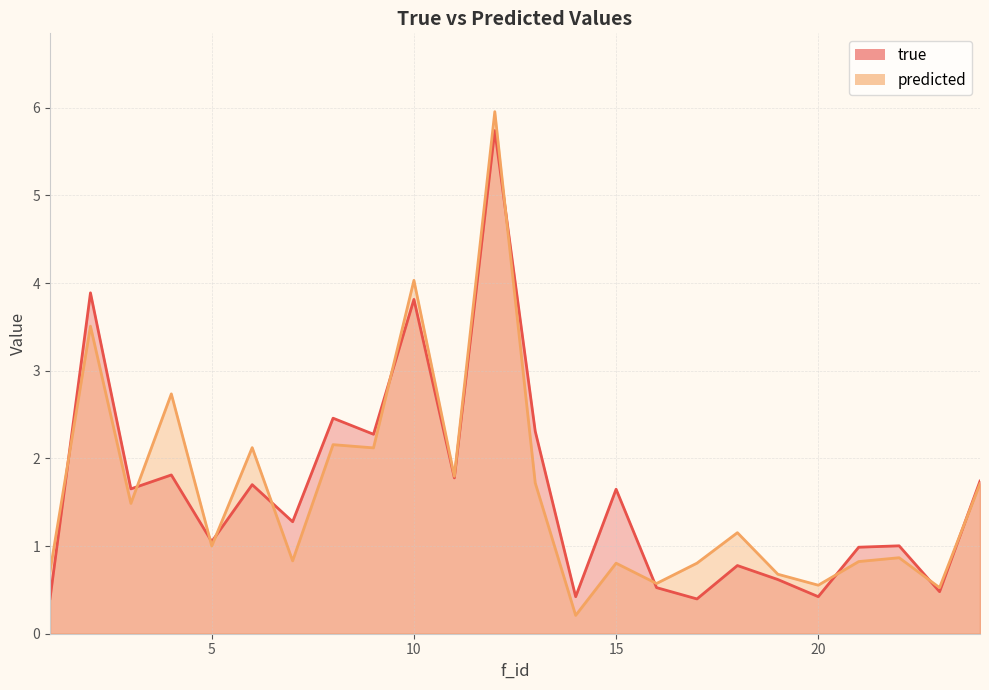

Which category has the highest value across all series?

12